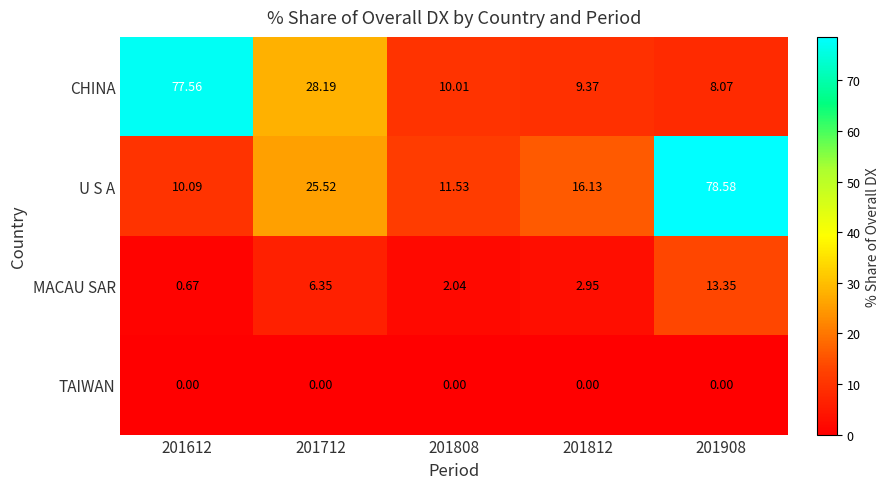

At which category is the sum across all series the highest?

201908